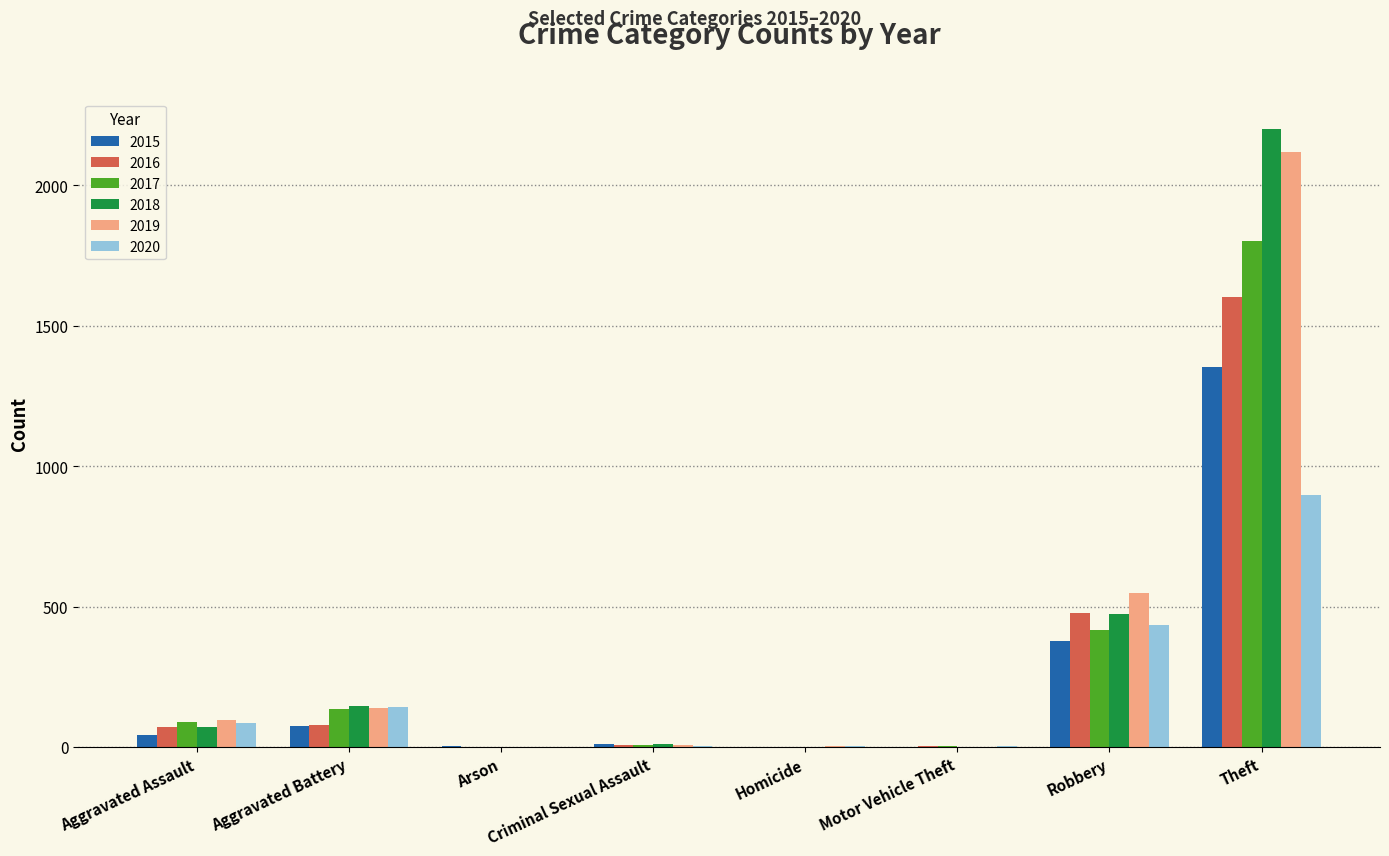

Count the number of data series in this chart.

6